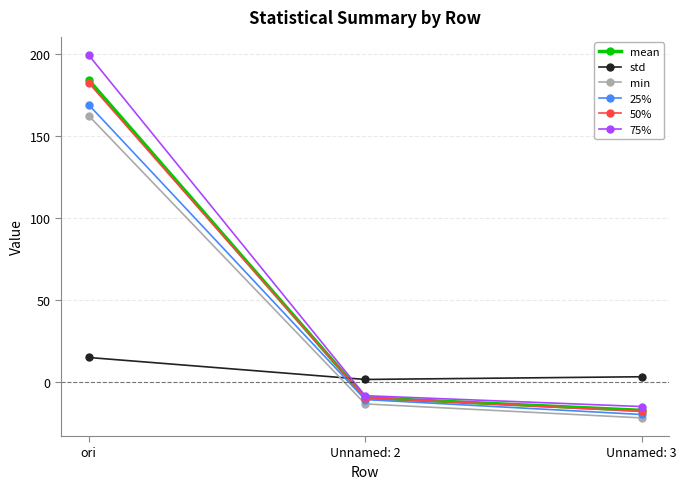

At which label is 75% closest to 92?

Unnamed: 2